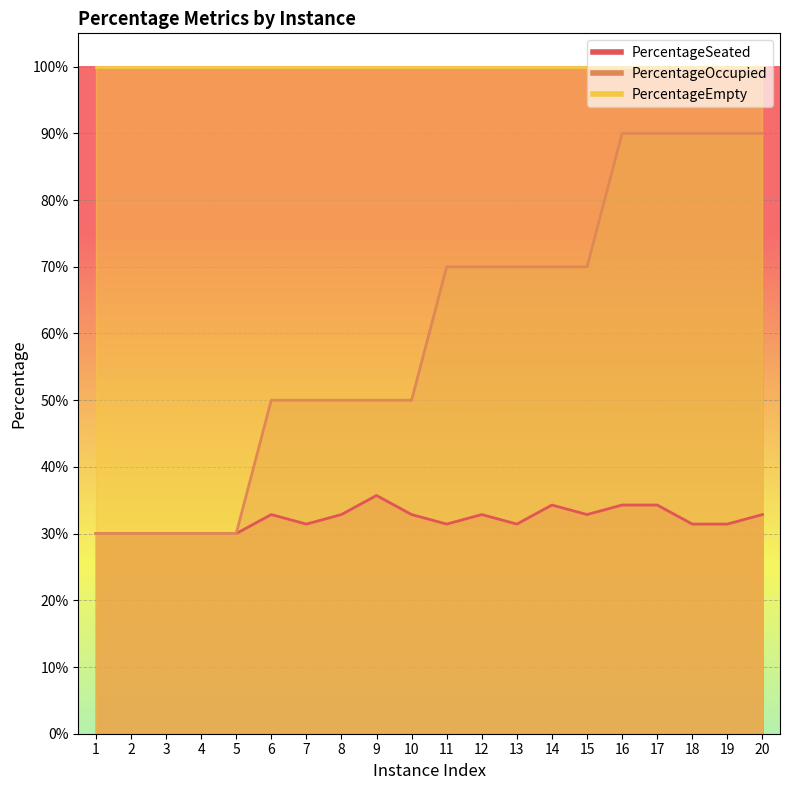

Which series changed the most between 14 and 18?

PercentageOccupied